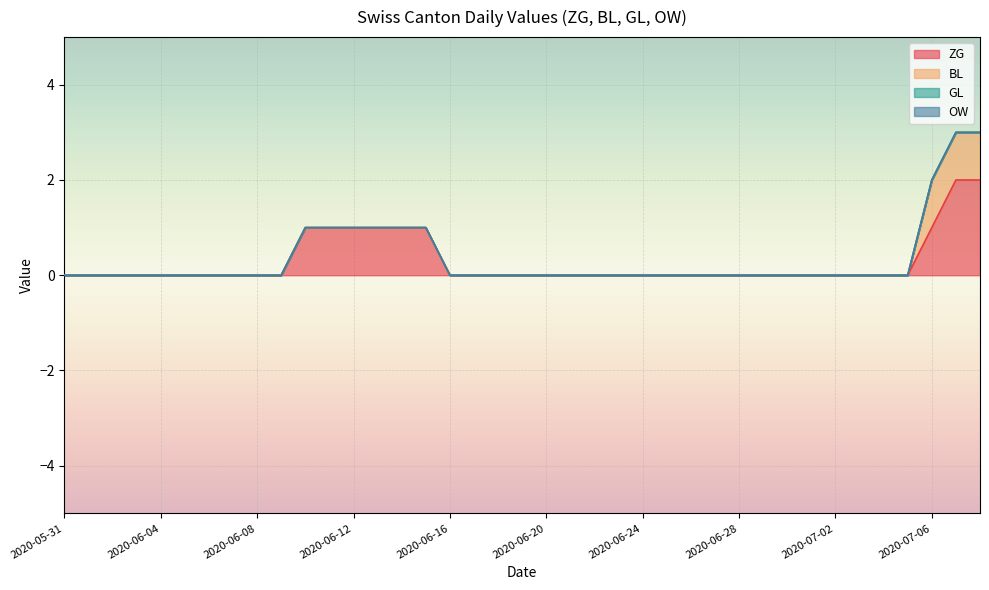

Reading left to right, extract all data points from this chart.

ZG: 0	0	0	0	0	0	0	0	0	0	1	1	1	1	1	1	0	0	0	0	0	0	0	0	0	0	0	0	0	0	0	0	0	0	0	0	1	2	2
BL: 0	0	0	0	0	0	0	0	0	0	0	0	0	0	0	0	0	0	0	0	0	0	0	0	0	0	0	0	0	0	0	0	0	0	0	0	1	1	1
GL: 0	0	0	0	0	0	0	0	0	0	0	0	0	0	0	0	0	0	0	0	0	0	0	0	0	0	0	0	0	0	0	0	0	0	0	0	0	0	0
OW: 0	0	0	0	0	0	0	0	0	0	0	0	0	0	0	0	0	0	0	0	0	0	0	0	0	0	0	0	0	0	0	0	0	0	0	0	0	0	0